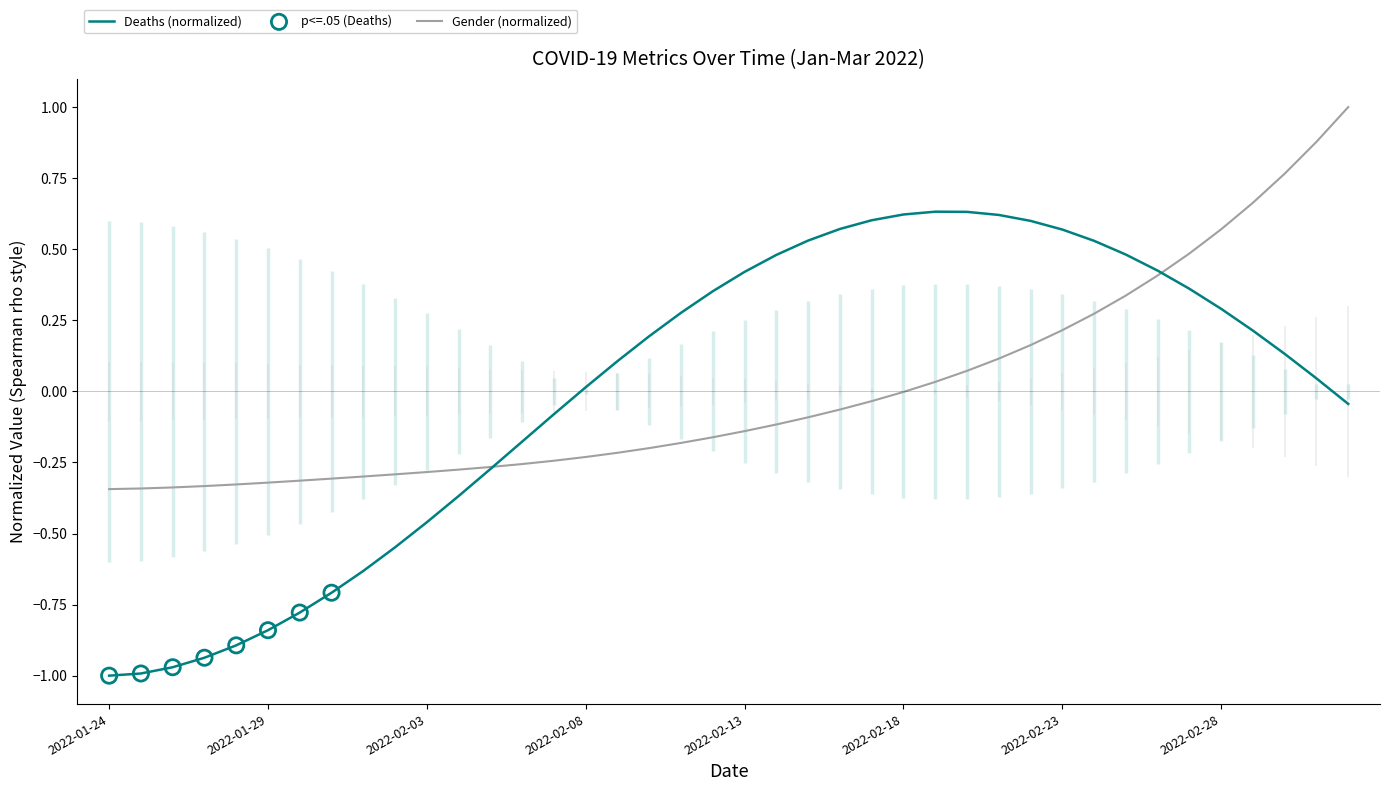

Which series has the largest total across all categories?

Gender